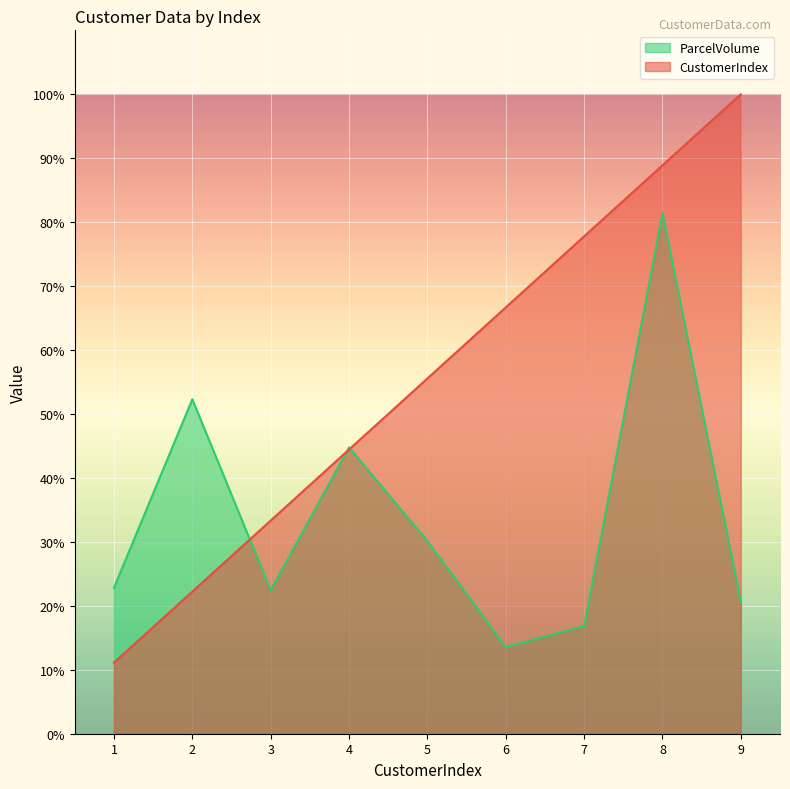

How many times do ParcelVolume and CustomerIndex cross each other?

3